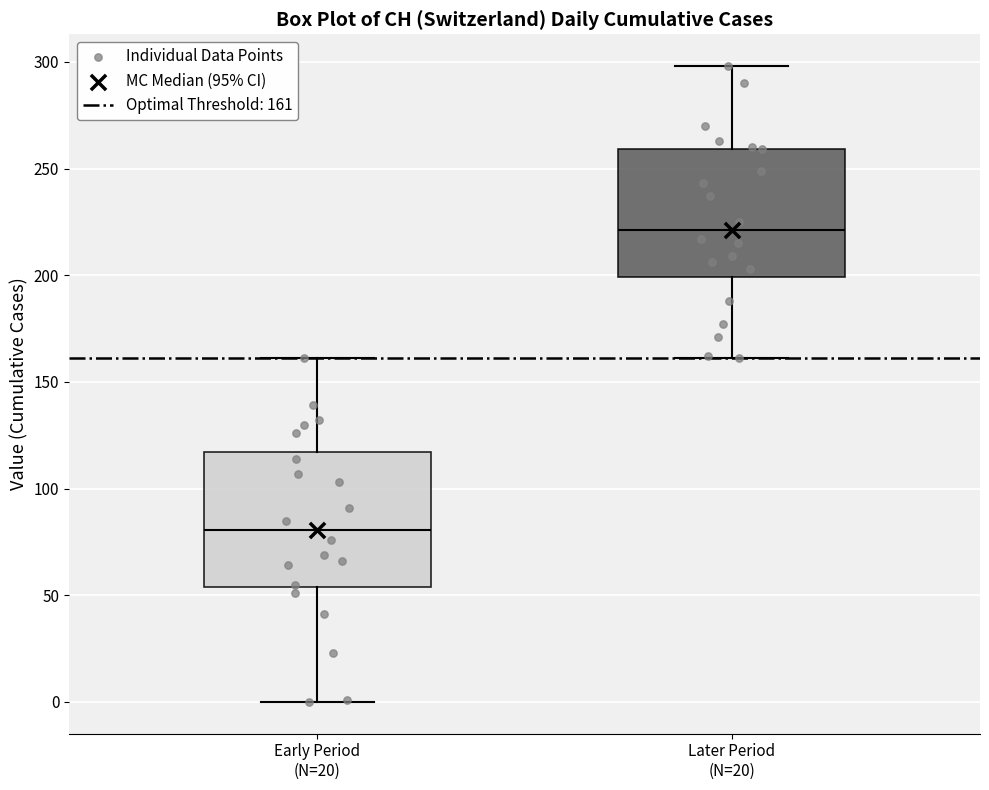

Reading left to right, transcribe this box plot: for each box, give where its median line is, the range the box spans, and where its two whiskers end, as read against the y-axis. The values are not printed on the chart, so give them approximately, as read against the axis.

Early Period (N=20): median 80, box 55 to 115, whiskers 0 to 160
Later Period (N=20): median 220, box 200 to 260, whiskers 160 to 300